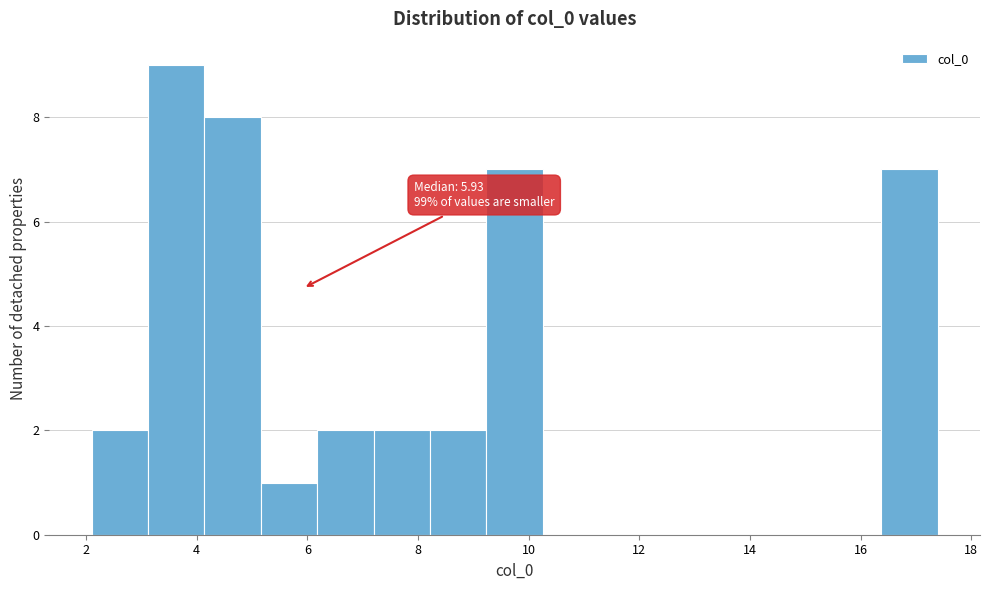

Over which range of the x-axis is the bar tallest?

3.2 to 4.2